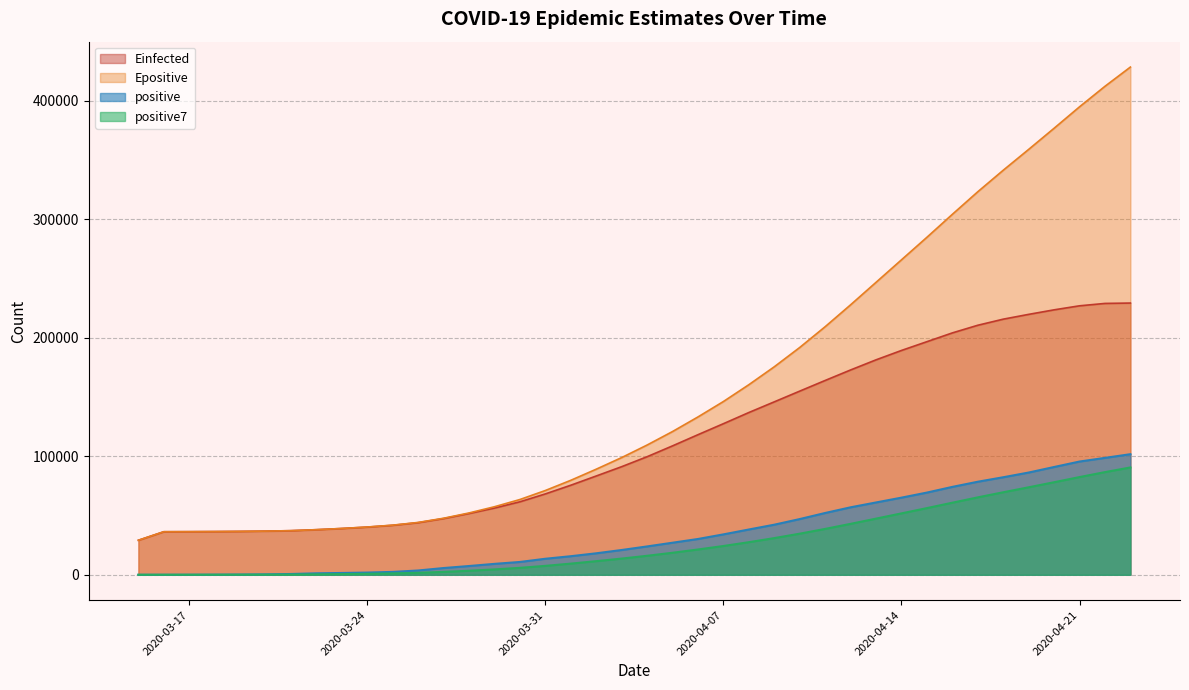

Reading left to right, transcribe all the data shown in this chart.

positive: 6.0	18.0	47.0	98.0	192.0	359.0	670.0	1236.0	1529.0	1872.0	2433.0	3629.0	5698.0	7402.0	9217.0	10827.0	13531.0	15679.0	18135.0	20921.0	23934.0	27069.0	30217.0	34109.0	38226.0	42282.0	47029.0	52167.0	56956.0	61049.0	65111.0	69392.0	74193.0	78546.0	82329.0	86306.0	90980.0	95591.0	98674.0	101790.0
positive7: 6.0	12.0	23.7	42.2	72.2	120.0	198.6	374.3	590.1	850.9	1184.4	1675.4	2438.1	3399.9	4540.0	5868.3	7533.9	9426.1	11498.4	13673.1	16034.9	18585.1	21355.1	24294.9	27515.9	30965.4	34695.1	38728.4	42998.0	47402.6	51831.4	56283.7	60842.4	65344.9	69653.7	73846.6	78122.4	82476.7	86659.9	90602.3
Einfected: 29134.2	36342.0	36398.4	36488.3	36632.2	36861.1	37235.5	38067.1	39084.1	40256.9	41789.1	43997.6	47457.3	51734.9	56331.0	61612.0	68271.8	75599.2	83392.8	91254.5	99666.2	108822.6	118254.3	127539.3	136969.9	145982.7	155028.9	164029.2	172895.2	181439.8	189354.0	196763.2	204170.1	210624.4	215765.6	219818.6	223641.5	227042.2	229051.3	229369.1
Epositive: 29134.2	36342.0	36398.8	36488.8	36633.2	36862.6	37238.1	38074.0	39096.2	40325.4	41890.9	44185.0	47732.5	52185.6	57441.1	63536.4	71145.1	79750.7	89132.7	98934.1	109530.7	120922.0	133239.3	146252.6	160447.2	175580.9	191870.4	209406.7	227887.3	246866.8	265865.5	284879.2	304260.3	323316.4	341471.6	359059.0	376914.3	395015.8	412328.0	428571.0